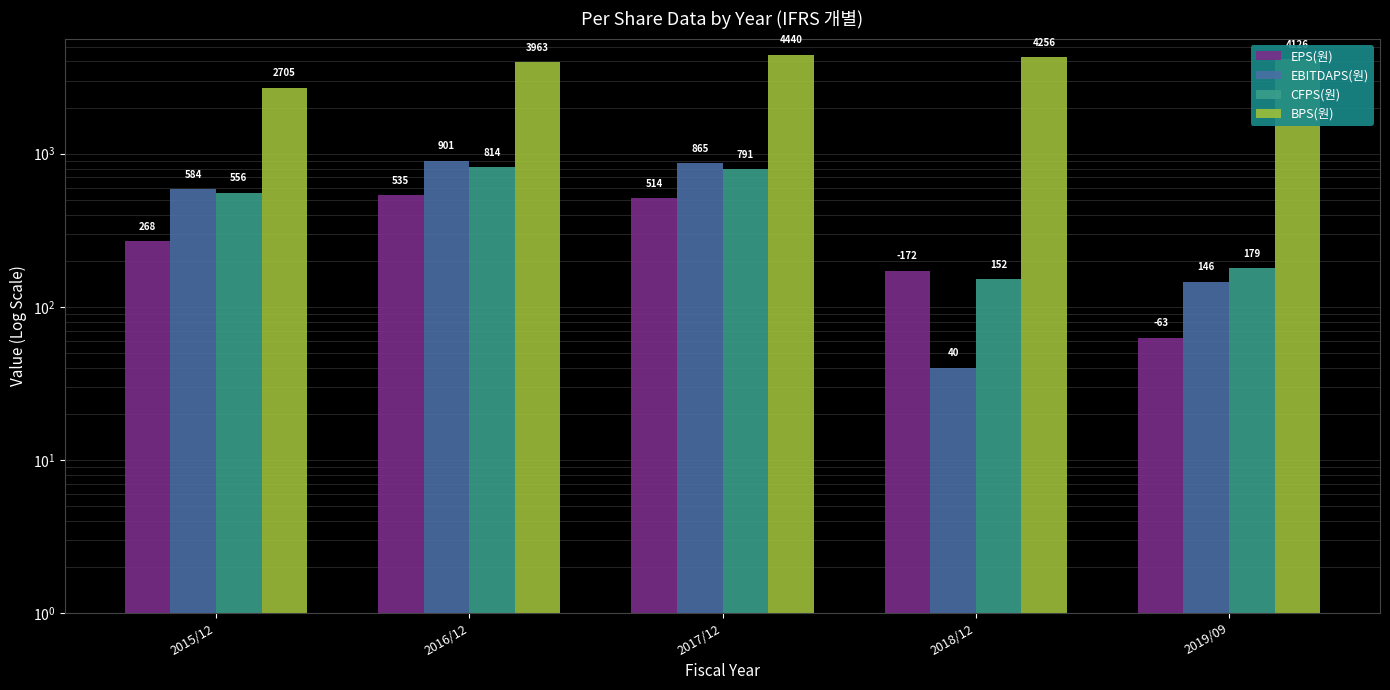

What is the sum of all BPS(원) values?

19490